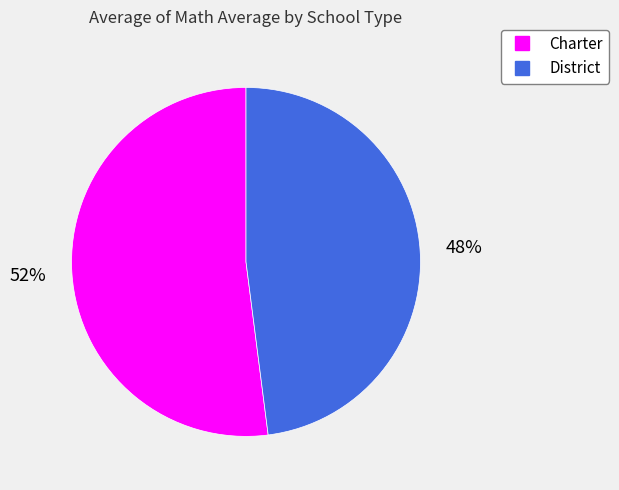

To the nearest percent, what is the difference between the District and Charter slice percentages?

4%